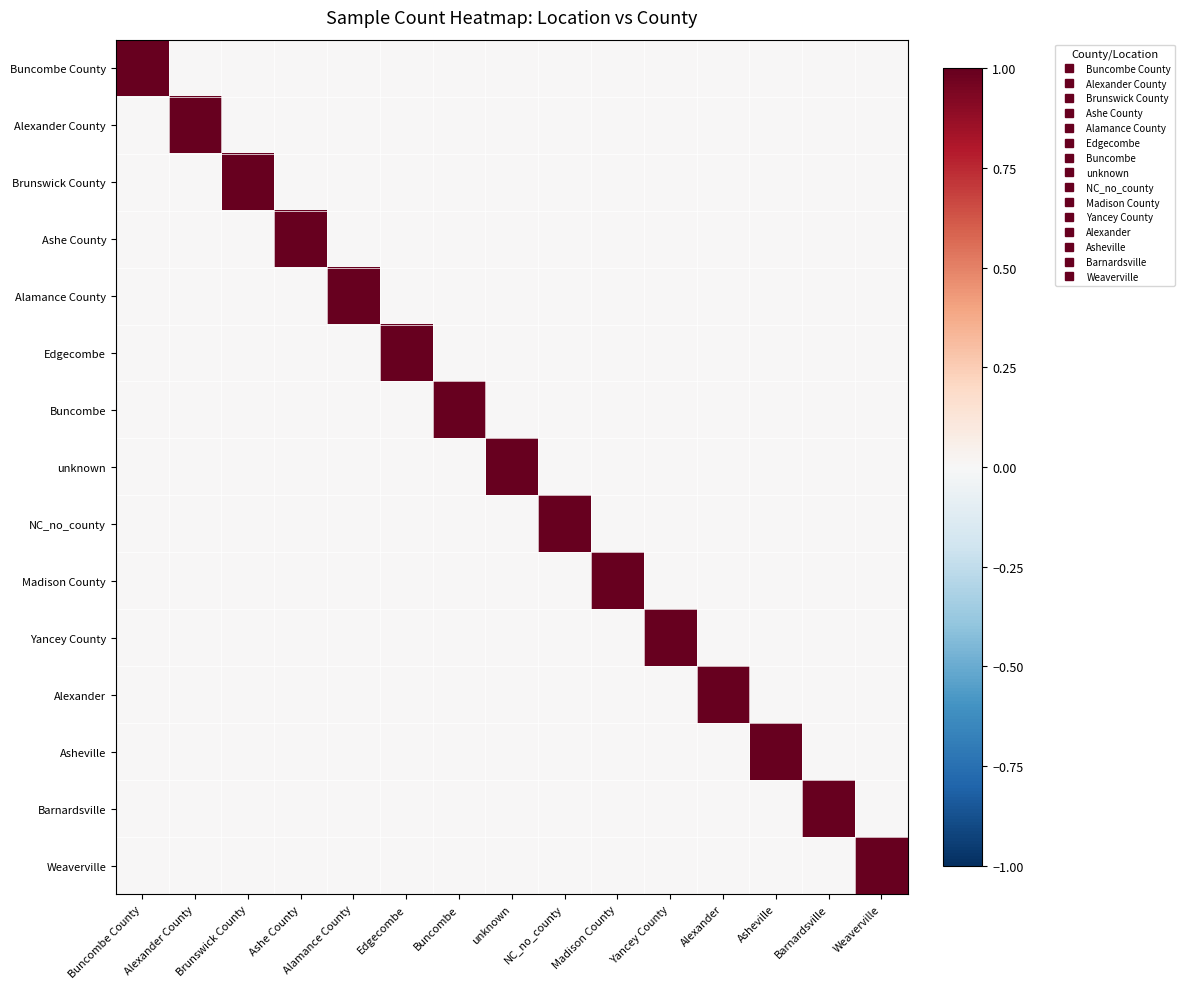

Reading right to left, transcribe all the data shown in this chart.

Buncombe County: Weaverville=0	Barnardsville=0	Asheville=0	Alexander=0	Yancey County=0	Madison County=0	NC_no_county=0	unknown=0	Buncombe=0	Edgecombe=0	Alamance County=0	Ashe County=0	Brunswick County=0	Alexander County=0	Buncombe County=1
Alexander County: Weaverville=0	Barnardsville=0	Asheville=0	Alexander=0	Yancey County=0	Madison County=0	NC_no_county=0	unknown=0	Buncombe=0	Edgecombe=0	Alamance County=0	Ashe County=0	Brunswick County=0	Alexander County=1	Buncombe County=0
Brunswick County: Weaverville=0	Barnardsville=0	Asheville=0	Alexander=0	Yancey County=0	Madison County=0	NC_no_county=0	unknown=0	Buncombe=0	Edgecombe=0	Alamance County=0	Ashe County=0	Brunswick County=1	Alexander County=0	Buncombe County=0
Ashe County: Weaverville=0	Barnardsville=0	Asheville=0	Alexander=0	Yancey County=0	Madison County=0	NC_no_county=0	unknown=0	Buncombe=0	Edgecombe=0	Alamance County=0	Ashe County=1	Brunswick County=0	Alexander County=0	Buncombe County=0
Alamance County: Weaverville=0	Barnardsville=0	Asheville=0	Alexander=0	Yancey County=0	Madison County=0	NC_no_county=0	unknown=0	Buncombe=0	Edgecombe=0	Alamance County=1	Ashe County=0	Brunswick County=0	Alexander County=0	Buncombe County=0
Edgecombe: Weaverville=0	Barnardsville=0	Asheville=0	Alexander=0	Yancey County=0	Madison County=0	NC_no_county=0	unknown=0	Buncombe=0	Edgecombe=1	Alamance County=0	Ashe County=0	Brunswick County=0	Alexander County=0	Buncombe County=0
Buncombe: Weaverville=0	Barnardsville=0	Asheville=0	Alexander=0	Yancey County=0	Madison County=0	NC_no_county=0	unknown=0	Buncombe=1	Edgecombe=0	Alamance County=0	Ashe County=0	Brunswick County=0	Alexander County=0	Buncombe County=0
unknown: Weaverville=0	Barnardsville=0	Asheville=0	Alexander=0	Yancey County=0	Madison County=0	NC_no_county=0	unknown=1	Buncombe=0	Edgecombe=0	Alamance County=0	Ashe County=0	Brunswick County=0	Alexander County=0	Buncombe County=0
NC_no_county: Weaverville=0	Barnardsville=0	Asheville=0	Alexander=0	Yancey County=0	Madison County=0	NC_no_county=1	unknown=0	Buncombe=0	Edgecombe=0	Alamance County=0	Ashe County=0	Brunswick County=0	Alexander County=0	Buncombe County=0
Madison County: Weaverville=0	Barnardsville=0	Asheville=0	Alexander=0	Yancey County=0	Madison County=1	NC_no_county=0	unknown=0	Buncombe=0	Edgecombe=0	Alamance County=0	Ashe County=0	Brunswick County=0	Alexander County=0	Buncombe County=0
Yancey County: Weaverville=0	Barnardsville=0	Asheville=0	Alexander=0	Yancey County=1	Madison County=0	NC_no_county=0	unknown=0	Buncombe=0	Edgecombe=0	Alamance County=0	Ashe County=0	Brunswick County=0	Alexander County=0	Buncombe County=0
Alexander: Weaverville=0	Barnardsville=0	Asheville=0	Alexander=1	Yancey County=0	Madison County=0	NC_no_county=0	unknown=0	Buncombe=0	Edgecombe=0	Alamance County=0	Ashe County=0	Brunswick County=0	Alexander County=0	Buncombe County=0
Asheville: Weaverville=0	Barnardsville=0	Asheville=1	Alexander=0	Yancey County=0	Madison County=0	NC_no_county=0	unknown=0	Buncombe=0	Edgecombe=0	Alamance County=0	Ashe County=0	Brunswick County=0	Alexander County=0	Buncombe County=0
Barnardsville: Weaverville=0	Barnardsville=1	Asheville=0	Alexander=0	Yancey County=0	Madison County=0	NC_no_county=0	unknown=0	Buncombe=0	Edgecombe=0	Alamance County=0	Ashe County=0	Brunswick County=0	Alexander County=0	Buncombe County=0
Weaverville: Weaverville=1	Barnardsville=0	Asheville=0	Alexander=0	Yancey County=0	Madison County=0	NC_no_county=0	unknown=0	Buncombe=0	Edgecombe=0	Alamance County=0	Ashe County=0	Brunswick County=0	Alexander County=0	Buncombe County=0